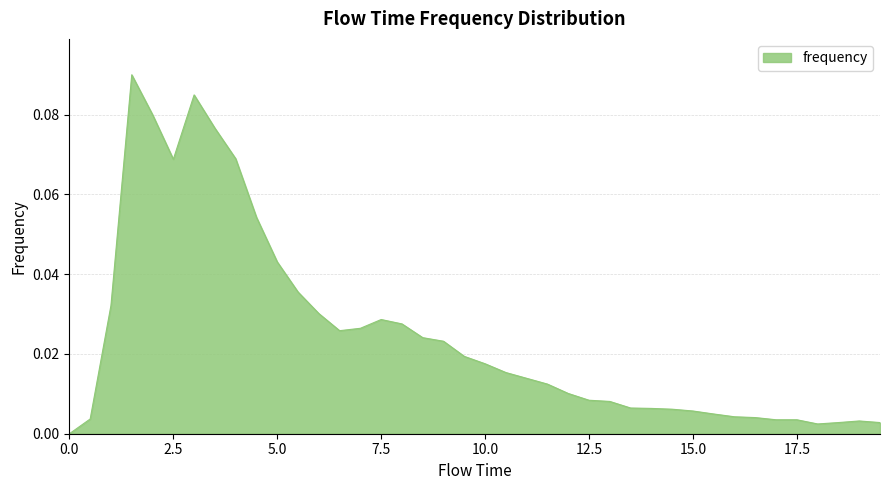

What is the difference between the maximum and minimum values?

0.1